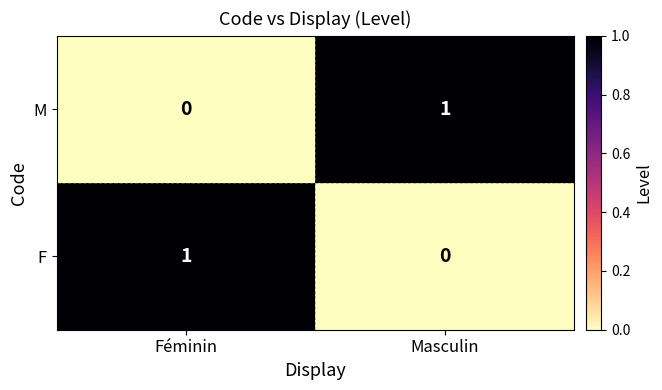

Reading right to left, extract all data points from this chart.

M: 1	0
F: 0	1